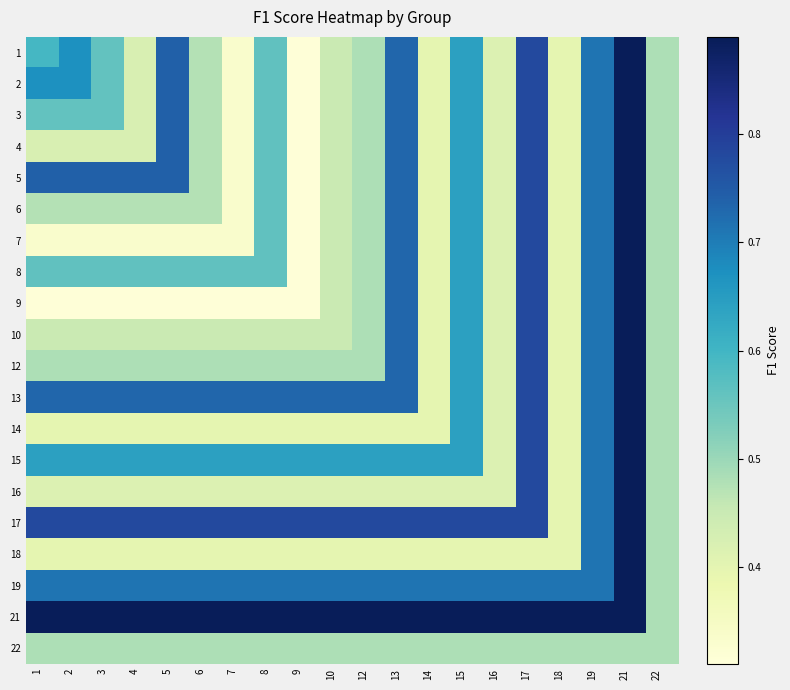

How many data points does each series have?

20